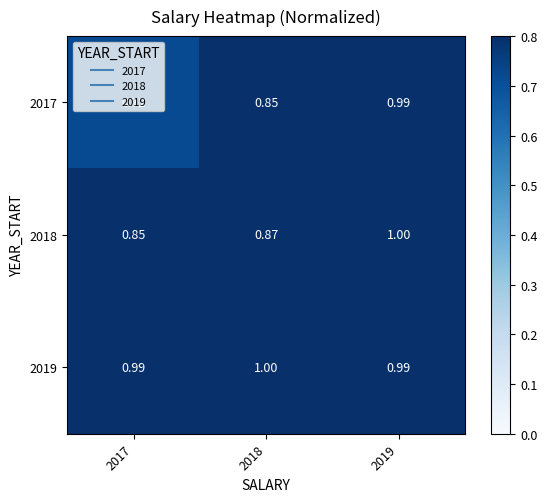

Reading right to left, transcribe all the data shown in this chart.

2017: 2019=1.0	2018=0.8	2017=0.7
2018: 2019=1.0	2018=0.9	2017=0.8
2019: 2019=1.0	2018=1.0	2017=1.0